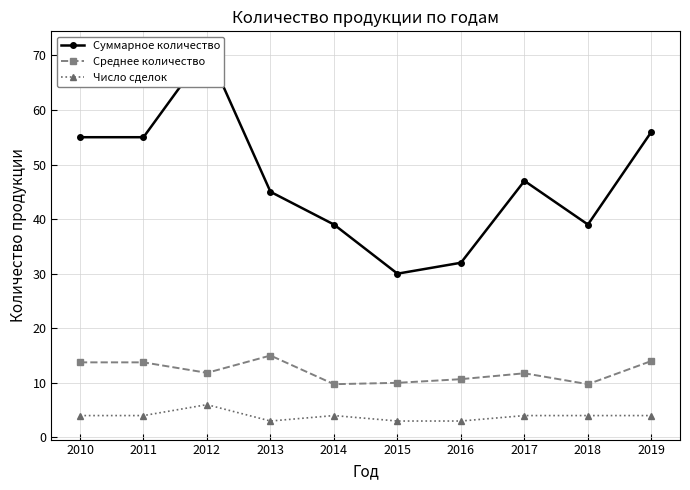

At which label does Среднее количество first exceed 11?

2010